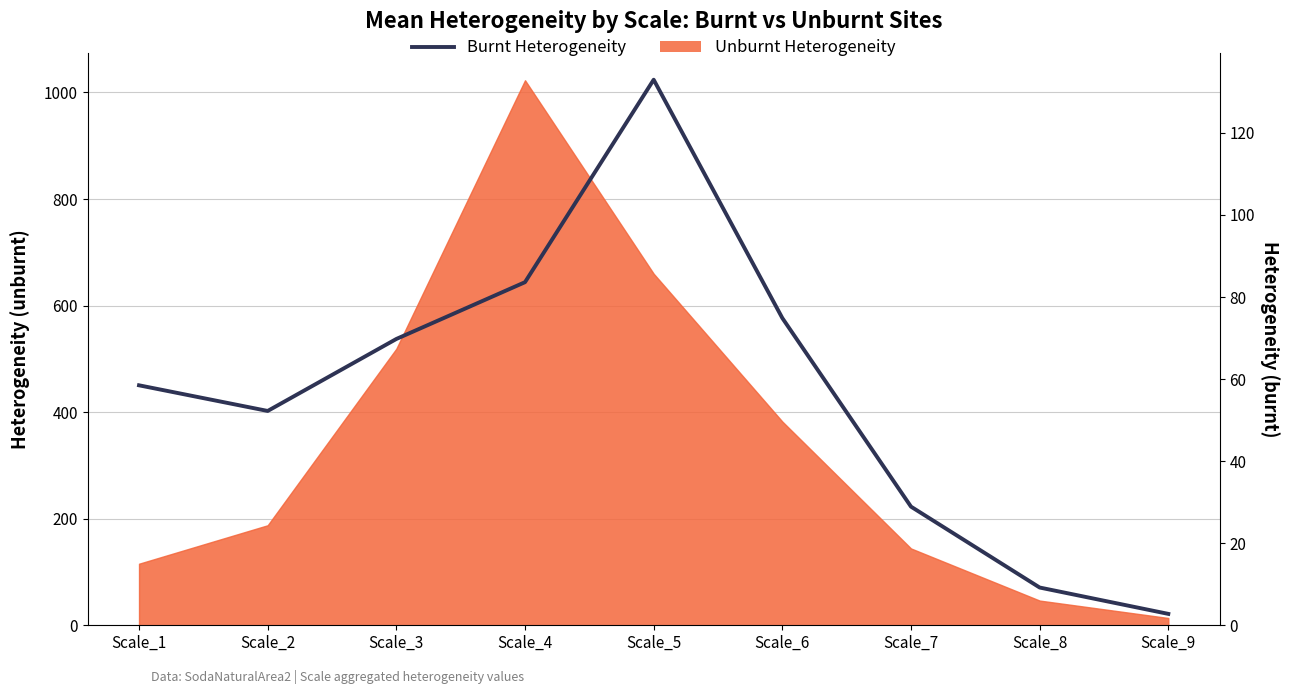

Is it true that the value at Scale_9 is 2.8?

True